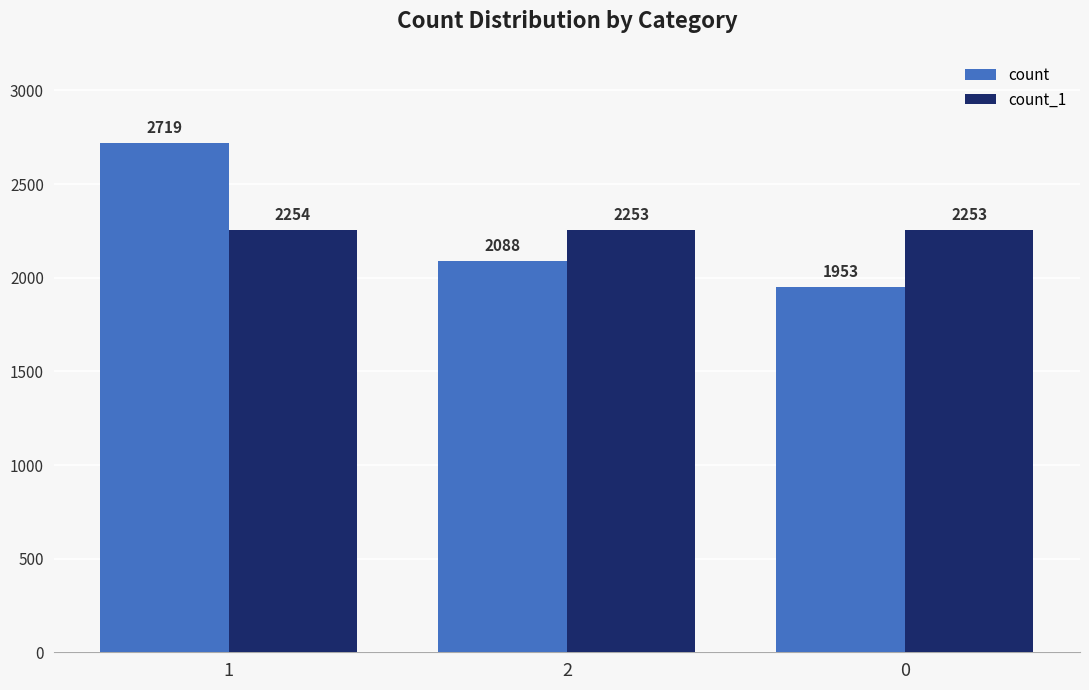

Is the value of count at 1 greater than the value of count_1 at 0?

Yes